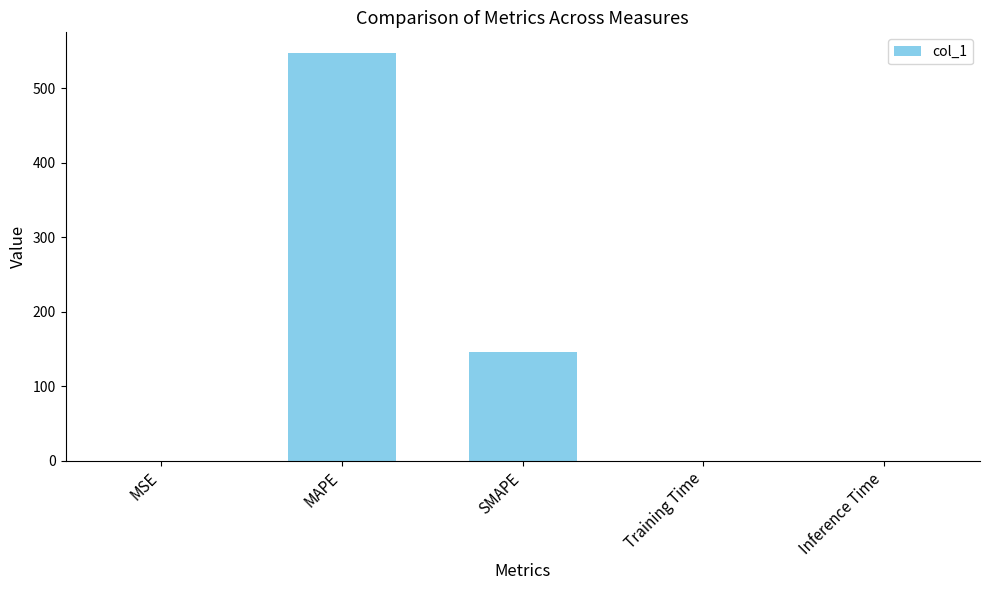

Which category has the highest value across all series?

MAPE